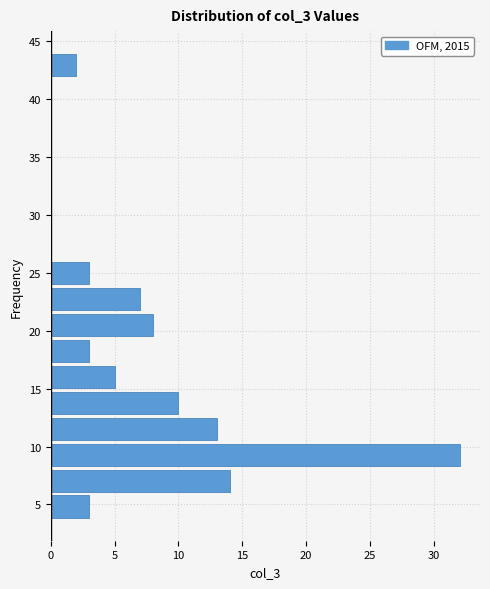

How long is the bar that spans 12.5 to 15.0 on the y-axis? Neither the bar edges nor the lengths are printed on the chart, so give them approximately, as read against the axes.

10